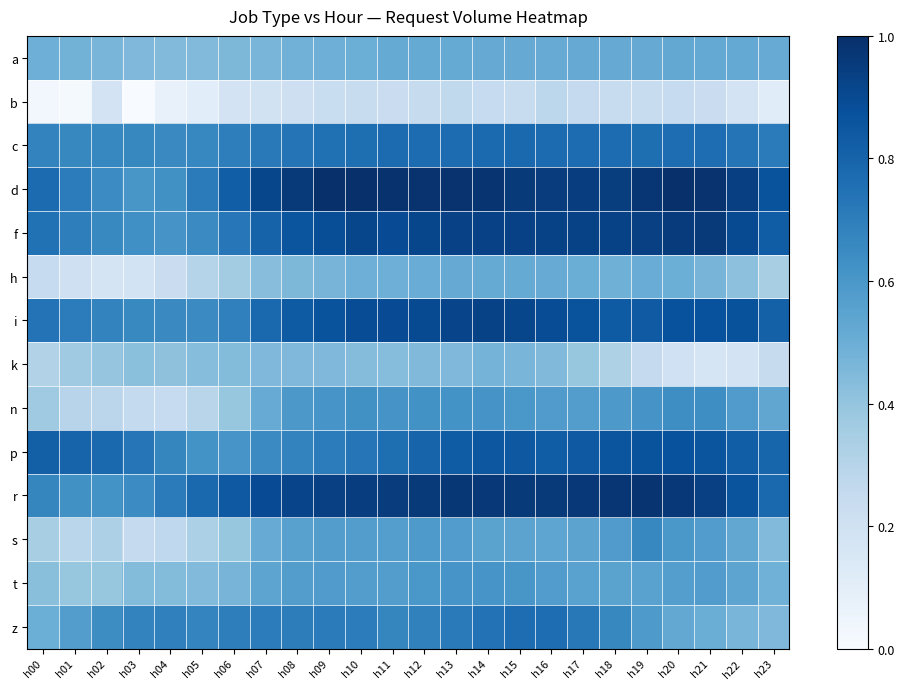

At which category does the chart reach its peak across all series?

h10